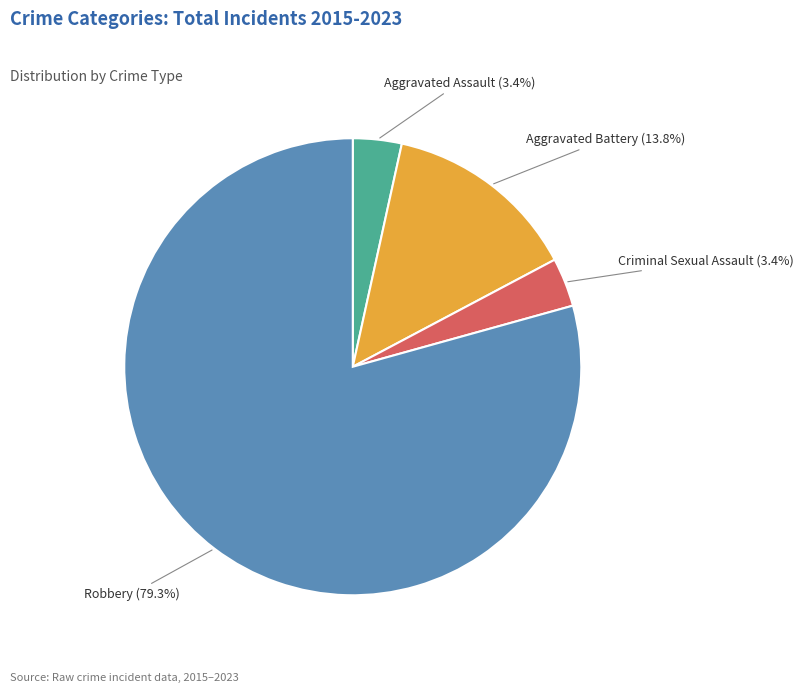

Which slice represents more than half of the pie?

Robbery